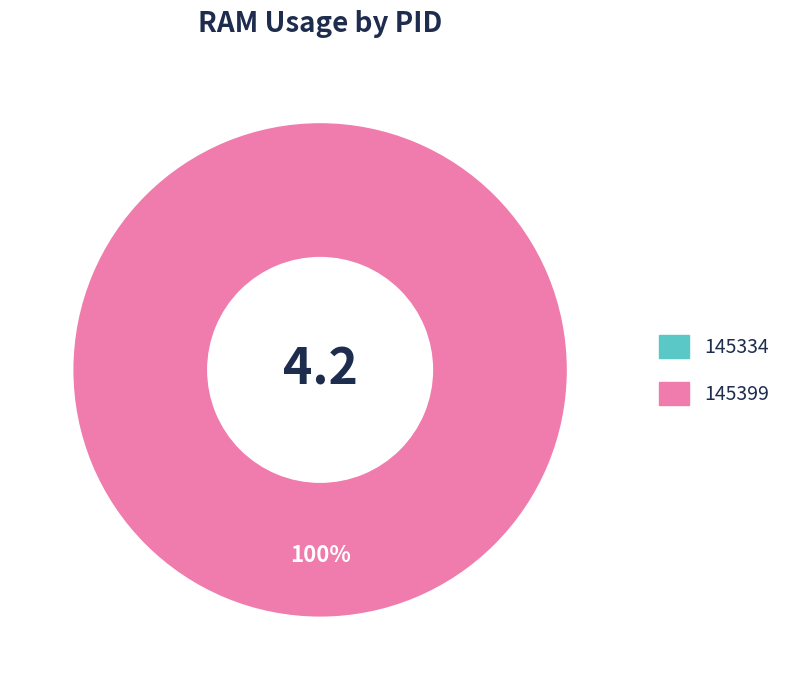

Which category has the smallest portion of the pie?

145334